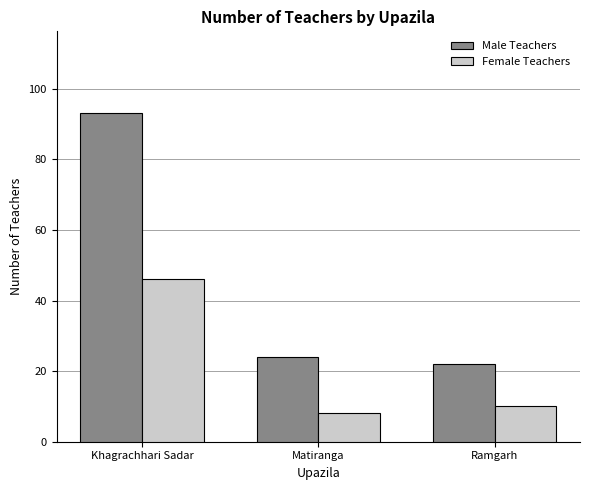

What is the average value of the Male Teachers series?

46